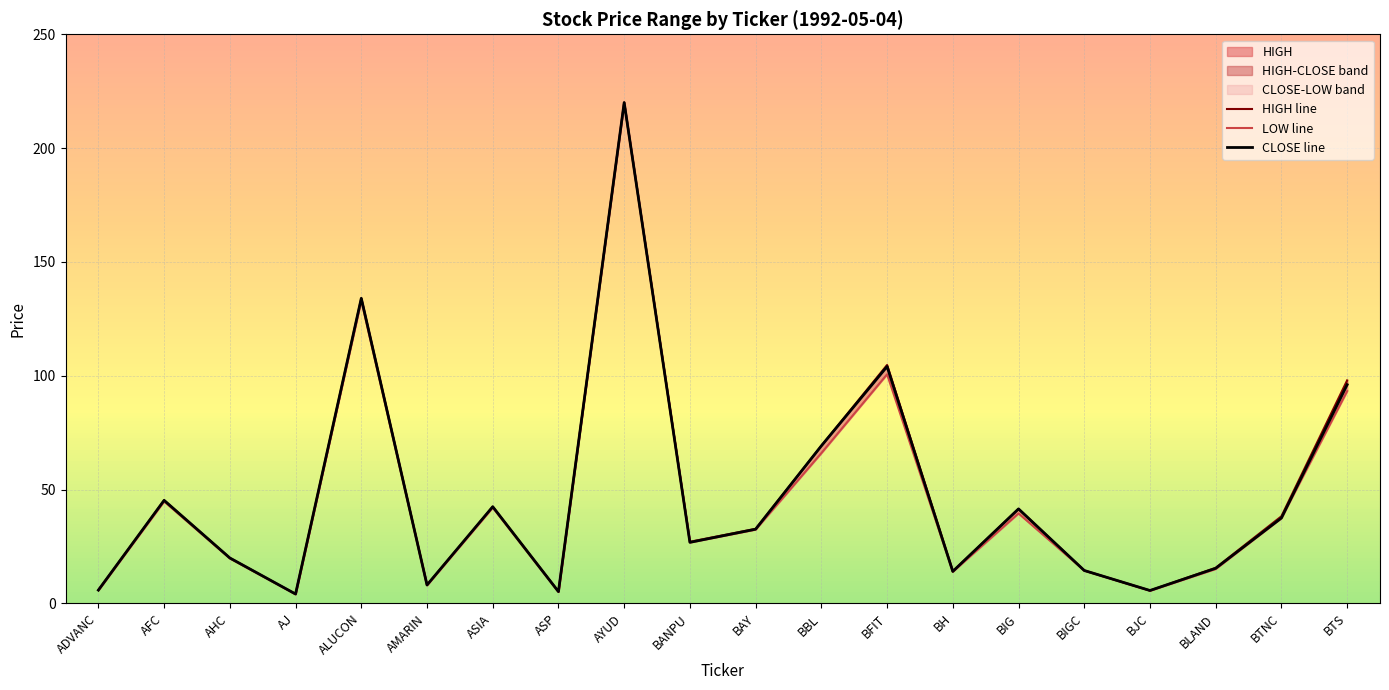

Which series has the widest spread of values?

LOW line